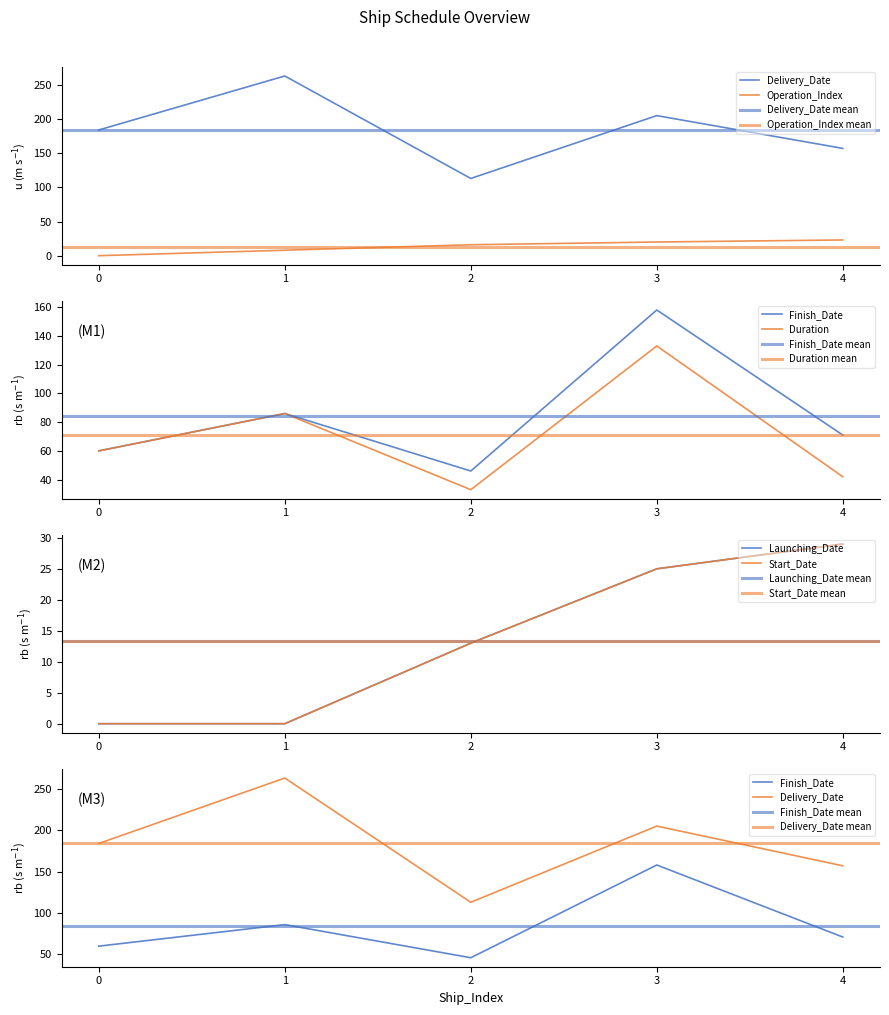

What is the sum of all Start_Date values?

67